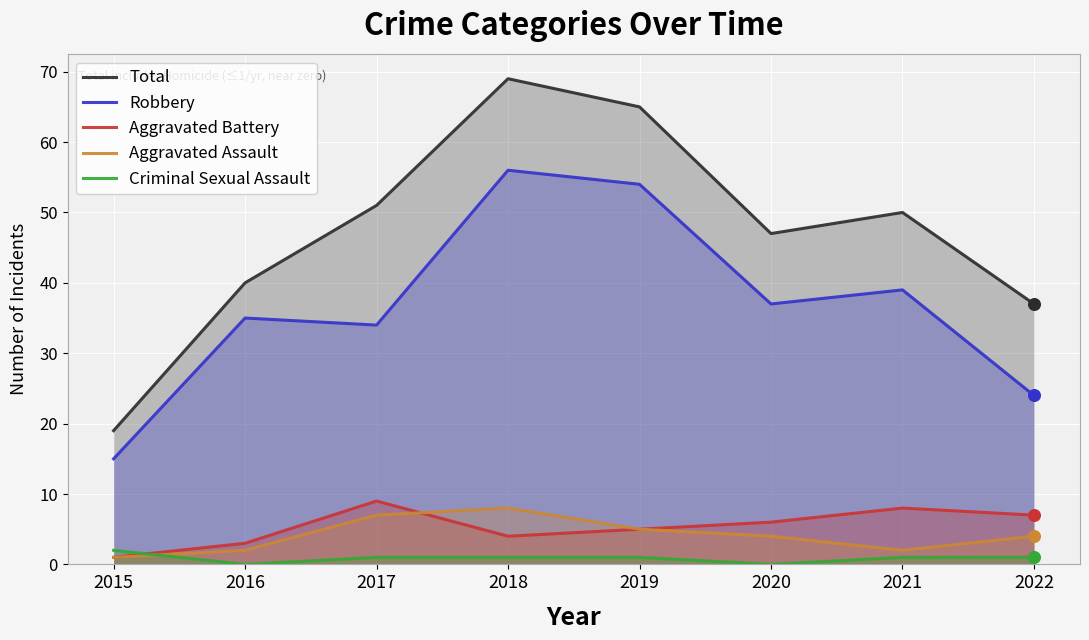

Which series contains the highest Y value?

Total